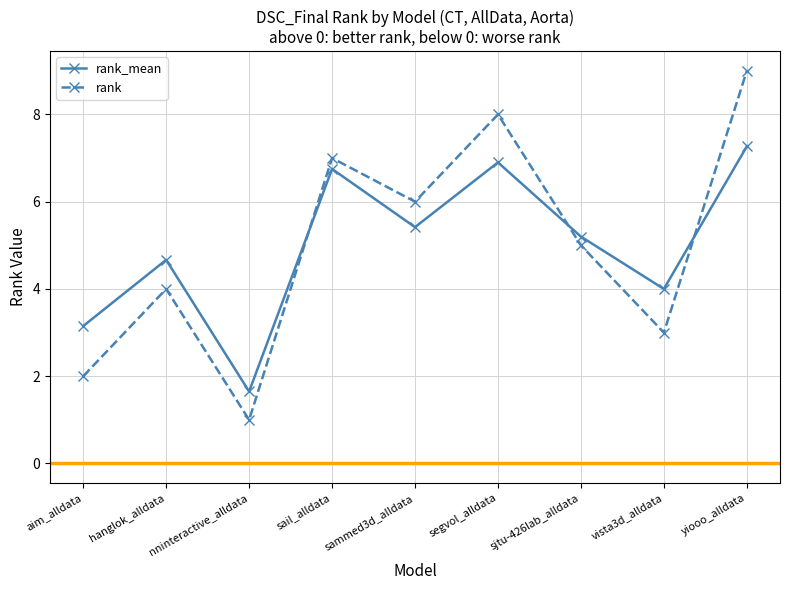

Where does the rank series first go above 5?

sail_alldata